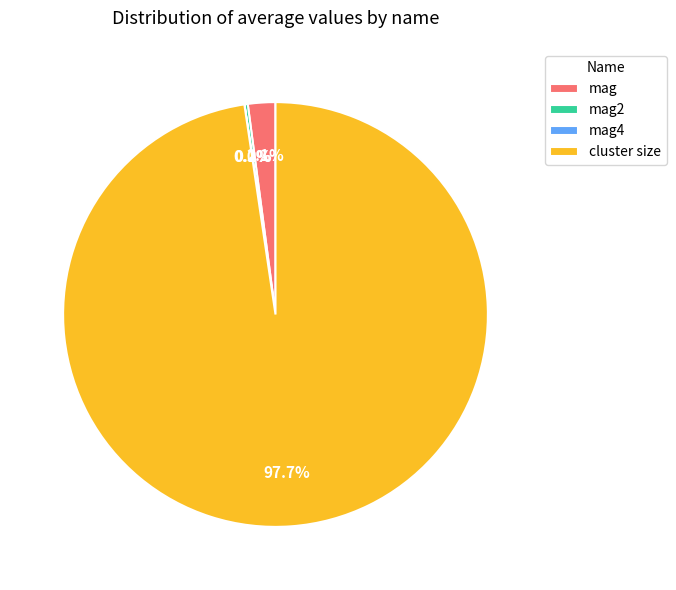

What portion of the pie excludes cluster size?

2.3%